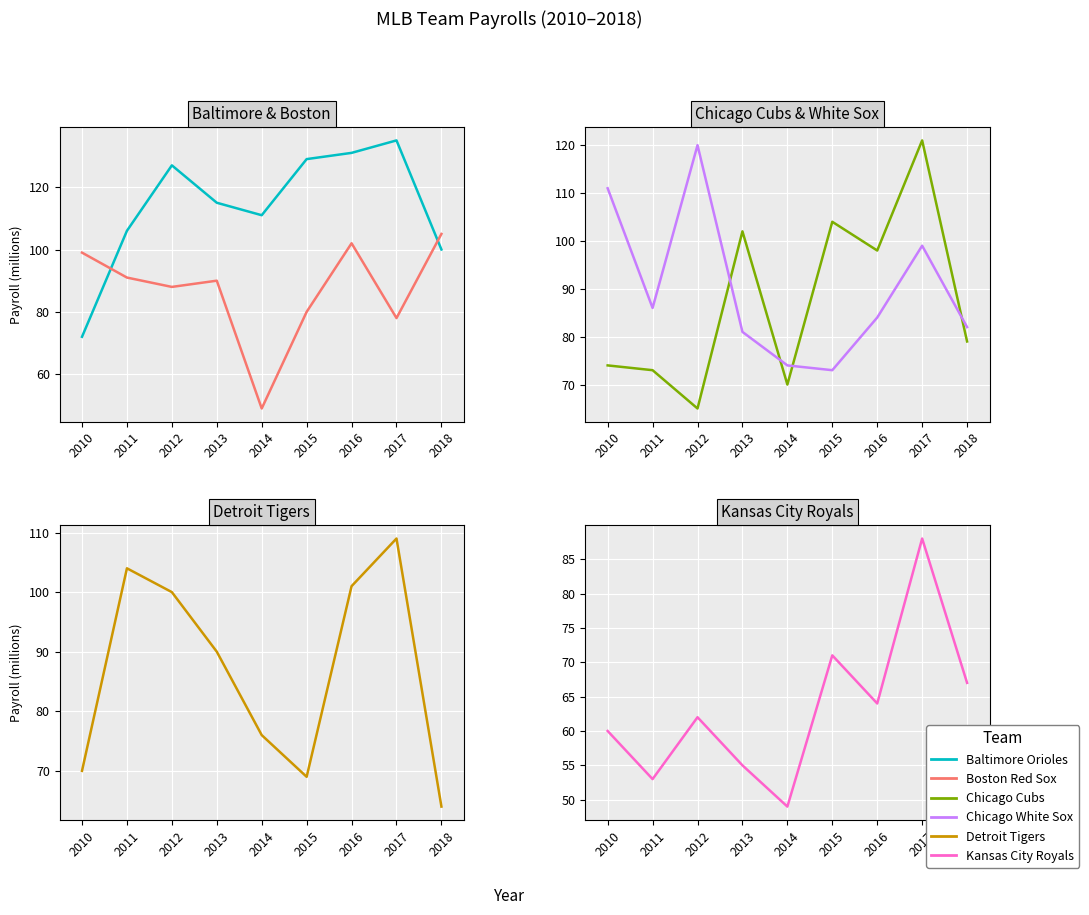

List the labels in order of Kansas City Royals value, smallest first.

2014, 2011, 2013, 2010, 2012, 2016, 2018, 2015, 2017